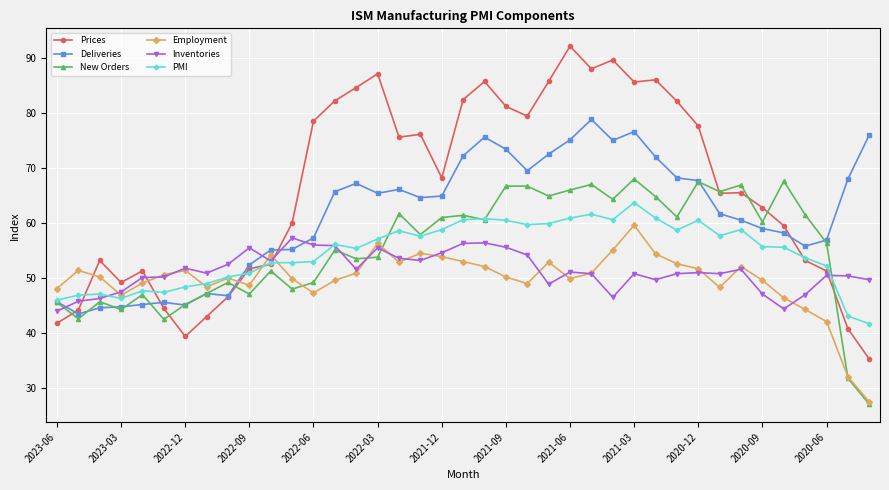

Which series has the largest total across all categories?

Prices